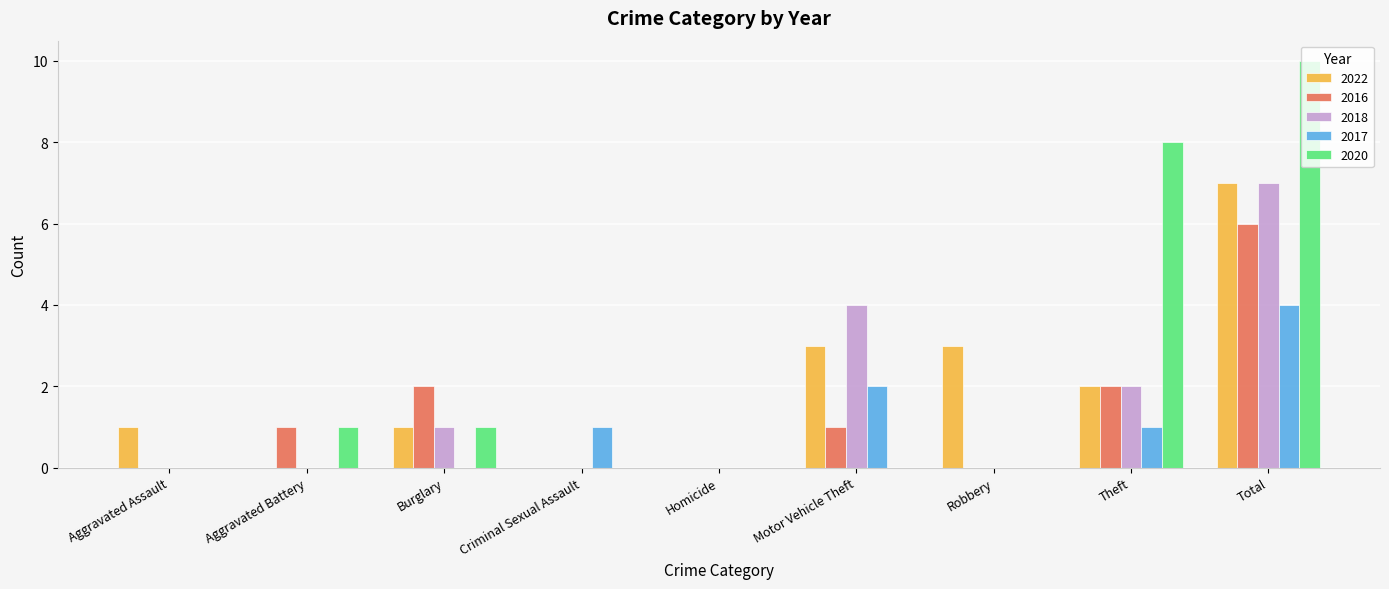

At which category is the sum across all series the highest?

Total